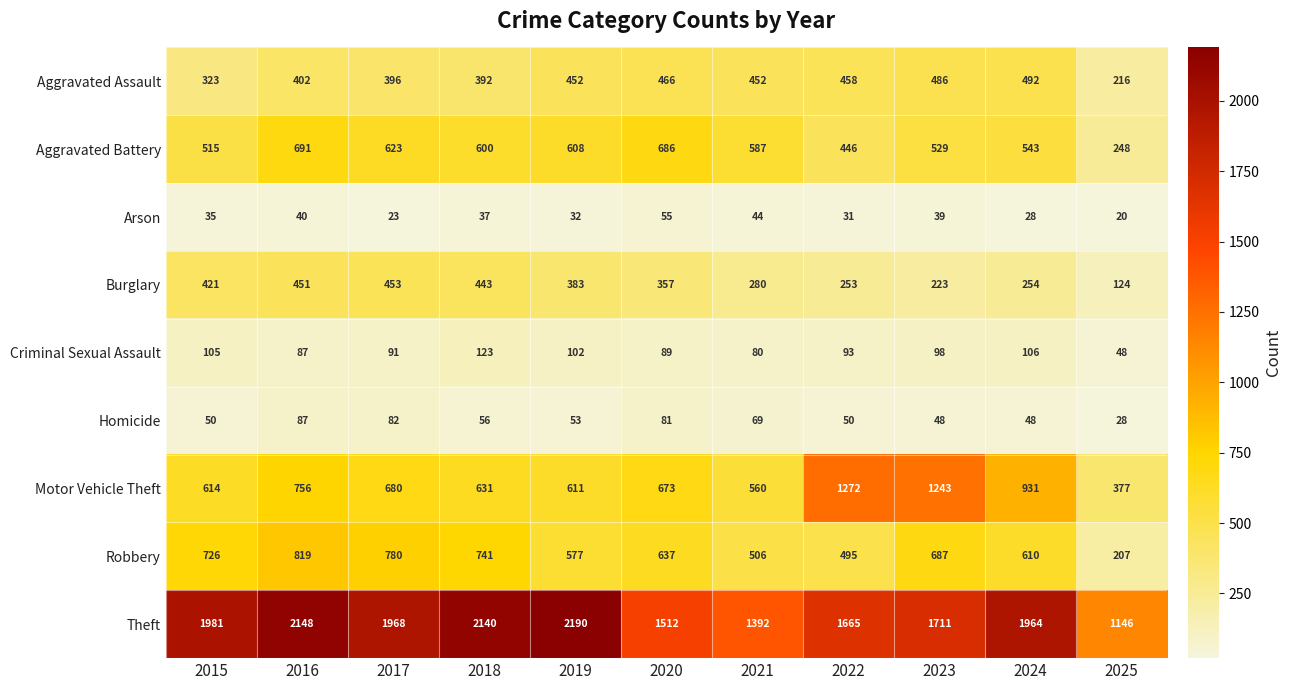

Which series has the widest spread of values?

Theft